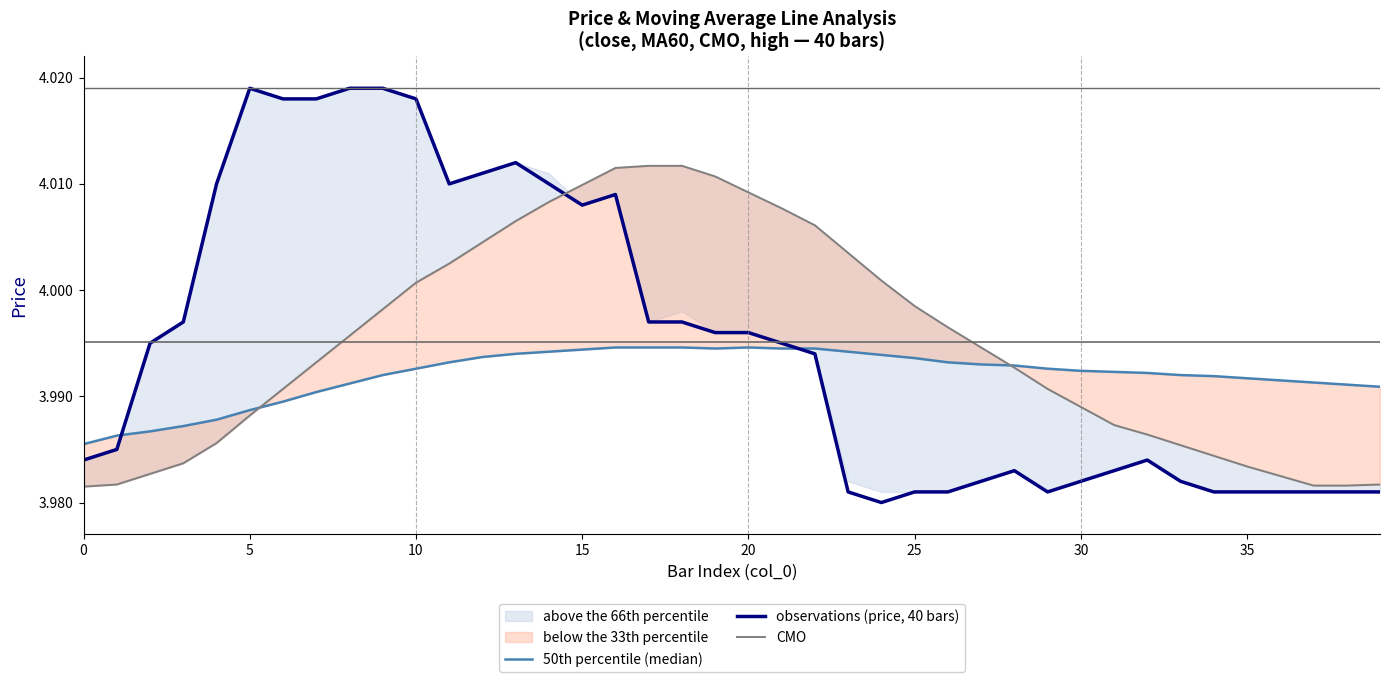

Reading left to right, what are all the values shown in this chart?

50th percentile (median): 4.0	4.0	4.0	4.0	4.0	4.0	4.0	4.0	4.0	4.0	4.0	4.0	4.0	4.0	4.0	4.0	4.0	4.0	4.0	4.0	4.0	4.0	4.0	4.0	4.0	4.0	4.0	4.0	4.0	4.0	4.0	4.0	4.0	4.0	4.0	4.0	4.0	4.0	4.0	4.0
observations (price, 40 bars): 4.0	4.0	4.0	4.0	4.0	4.0	4.0	4.0	4.0	4.0	4.0	4.0	4.0	4.0	4.0	4.0	4.0	4.0	4.0	4.0	4.0	4.0	4.0	4.0	4.0	4.0	4.0	4.0	4.0	4.0	4.0	4.0	4.0	4.0	4.0	4.0	4.0	4.0	4.0	4.0
CMO: 4.0	4.0	4.0	4.0	4.0	4.0	4.0	4.0	4.0	4.0	4.0	4.0	4.0	4.0	4.0	4.0	4.0	4.0	4.0	4.0	4.0	4.0	4.0	4.0	4.0	4.0	4.0	4.0	4.0	4.0	4.0	4.0	4.0	4.0	4.0	4.0	4.0	4.0	4.0	4.0